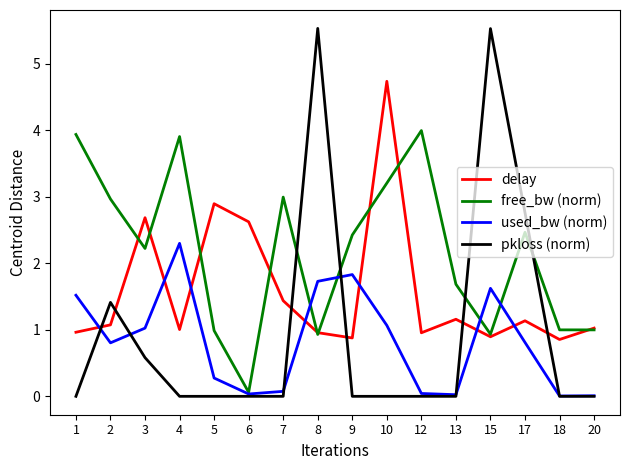

Which category has the highest value in the delay series?

10